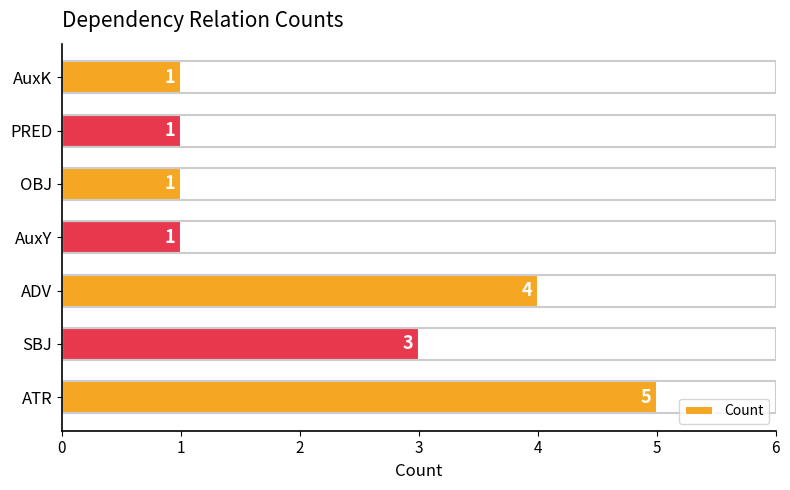

Which category has the highest value across all series?

ATR